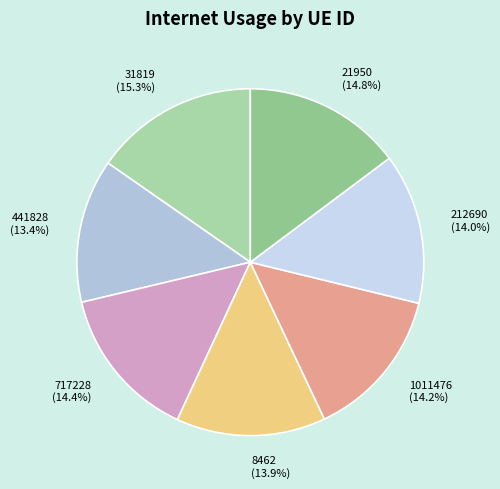

To the nearest percent, what is the difference between the 212690 and 31819 slice percentages?

1%